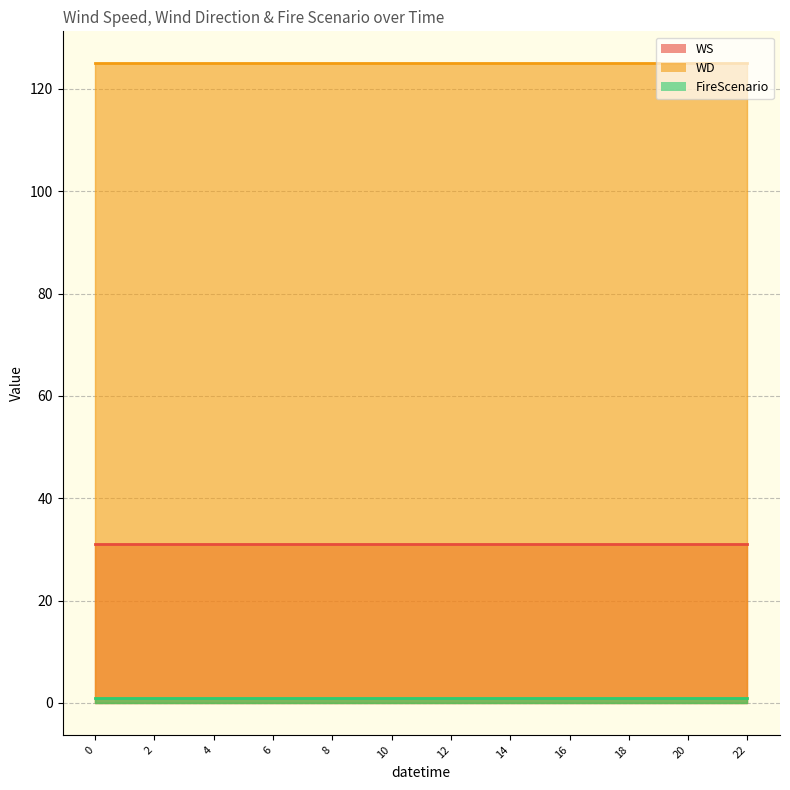

What is the average value of the FireScenario_line series?

1